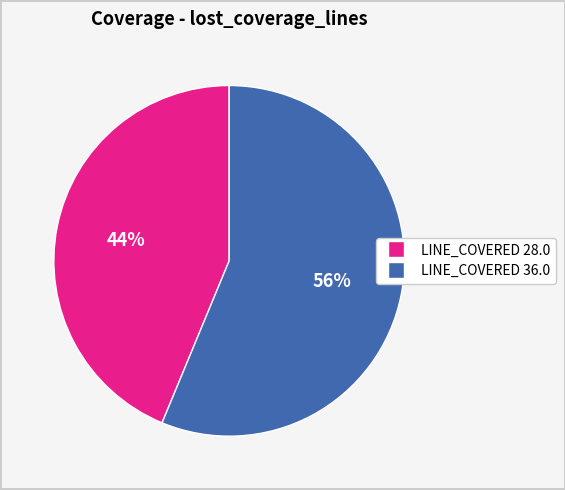

To the nearest percent, what is the average slice percentage?

50%